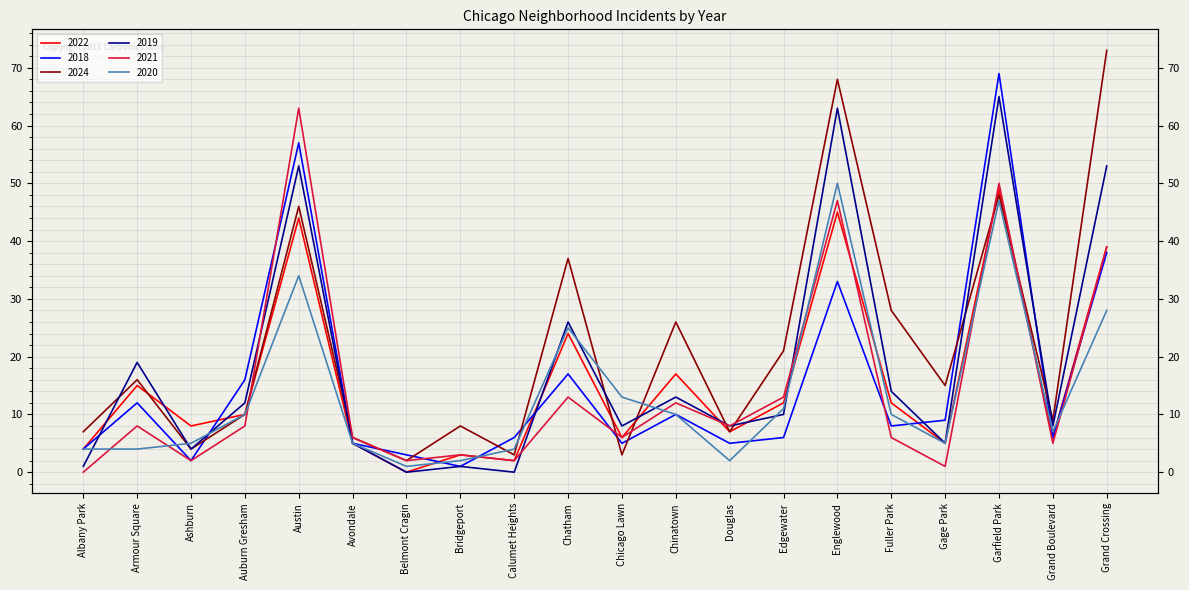

Where is the first local maximum for 2019?

Armour Square